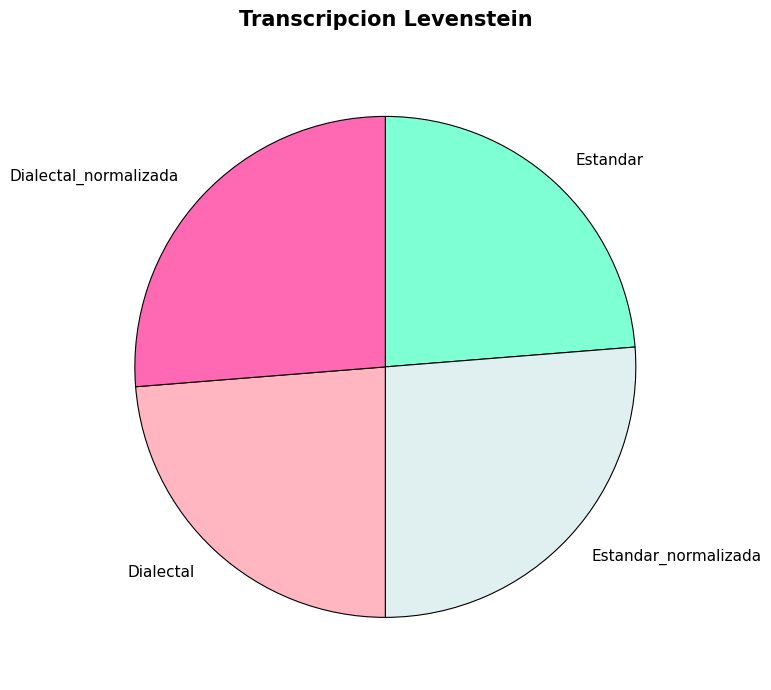

Which has a higher value, Dialectal_normalizada or Dialectal?

Dialectal_normalizada